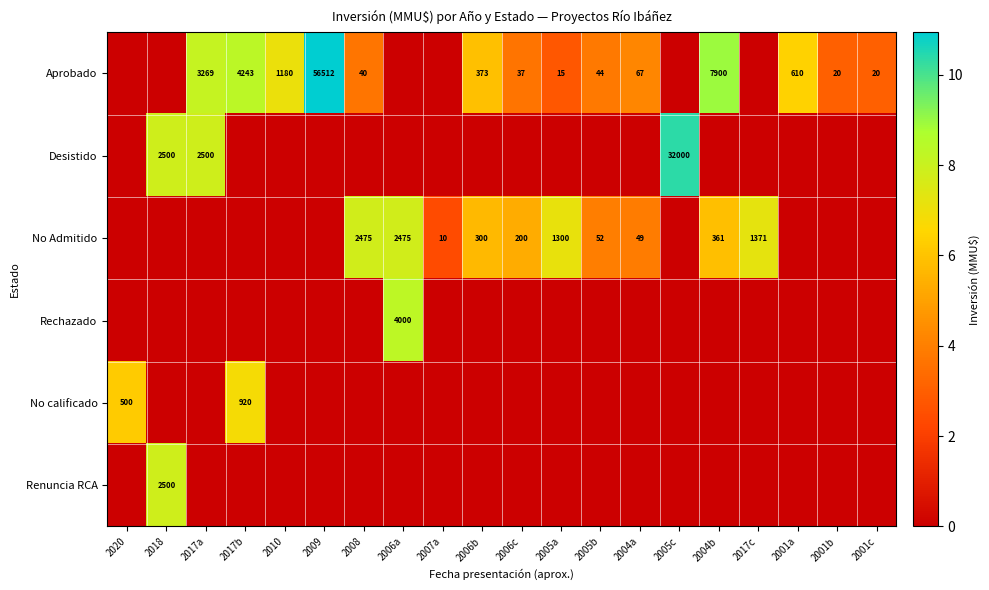

Is it true that Aprobado equals 56512 at 2009?

True